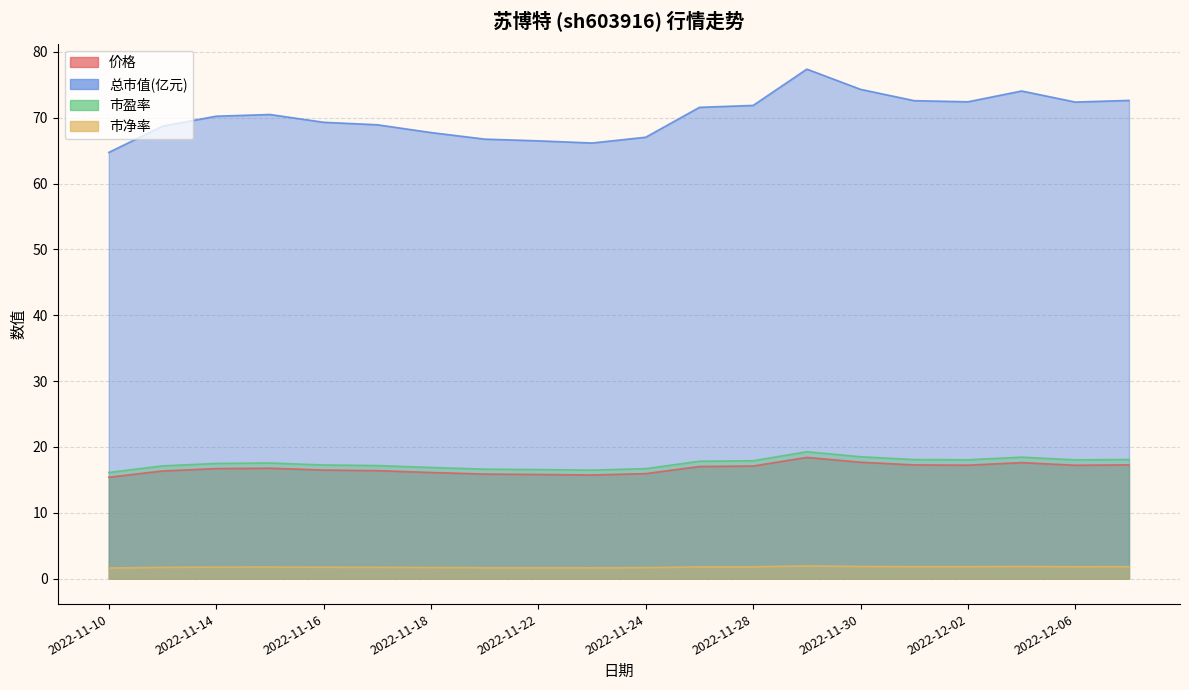

Rank the series by their maximum value, from highest to lowest.

总市值(亿元), 市盈率, 价格, 市净率